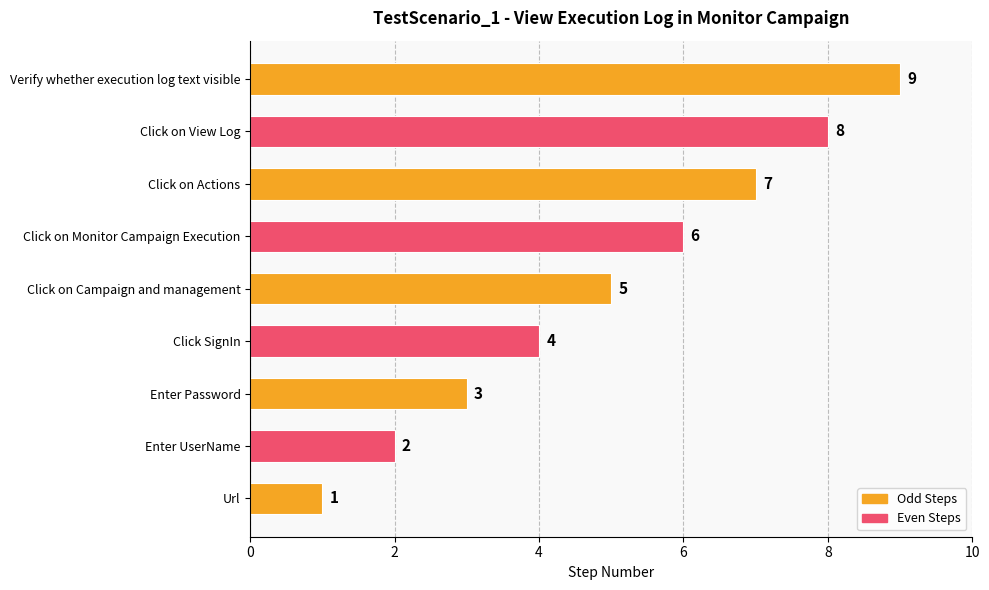

What is the change in value from Url to Click on Monitor Campaign Execution?

+5